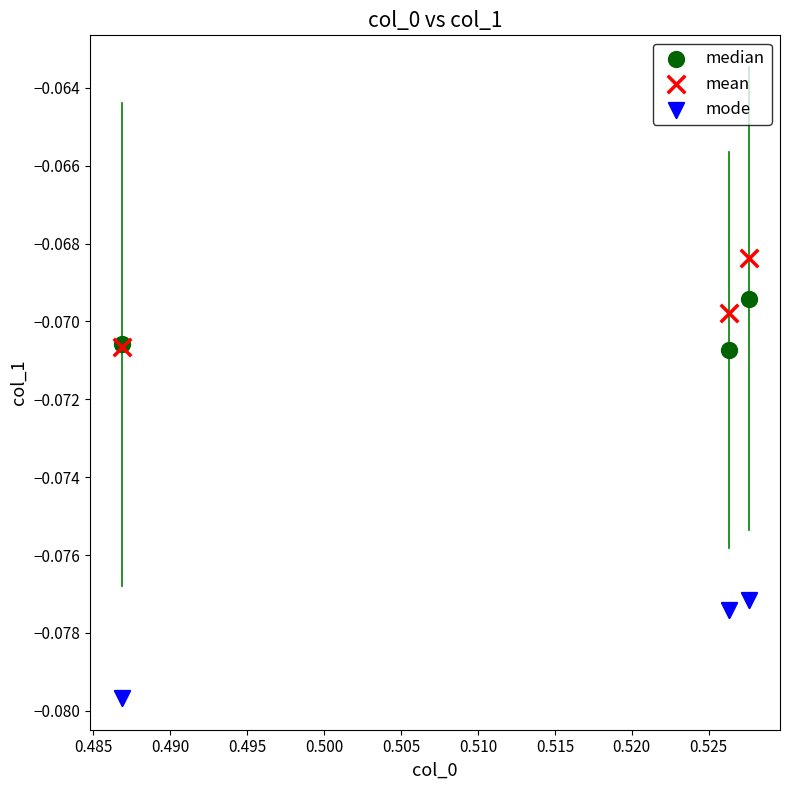

What are all the series names shown in the legend?

median, mean, mode